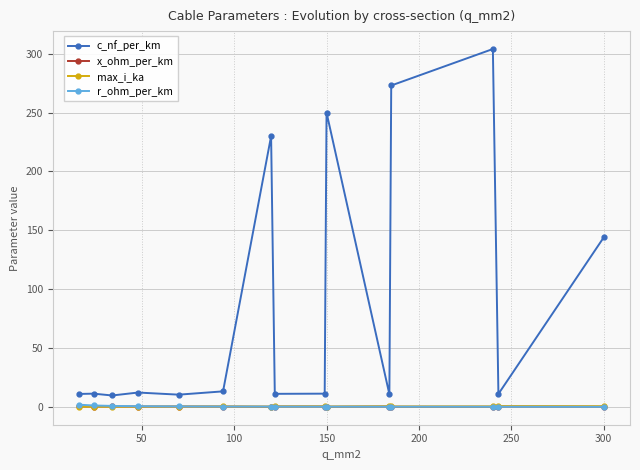

What are all the series names shown in the legend?

c_nf_per_km, x_ohm_per_km, max_i_ka, r_ohm_per_km